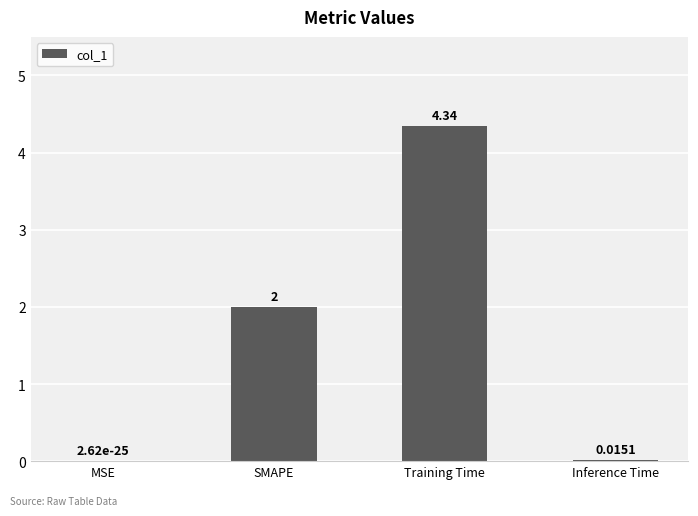

At which category does the chart reach its peak across all series?

Training Time